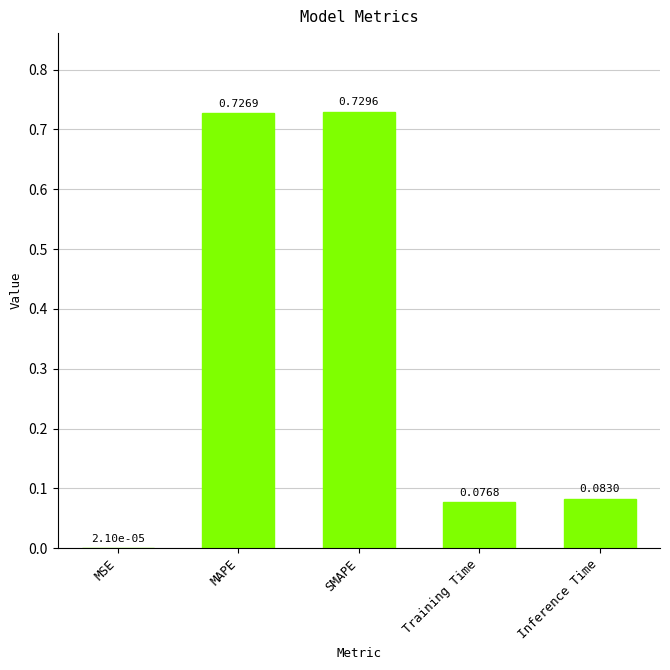

Which has a higher value, SMAPE or MAPE?

SMAPE